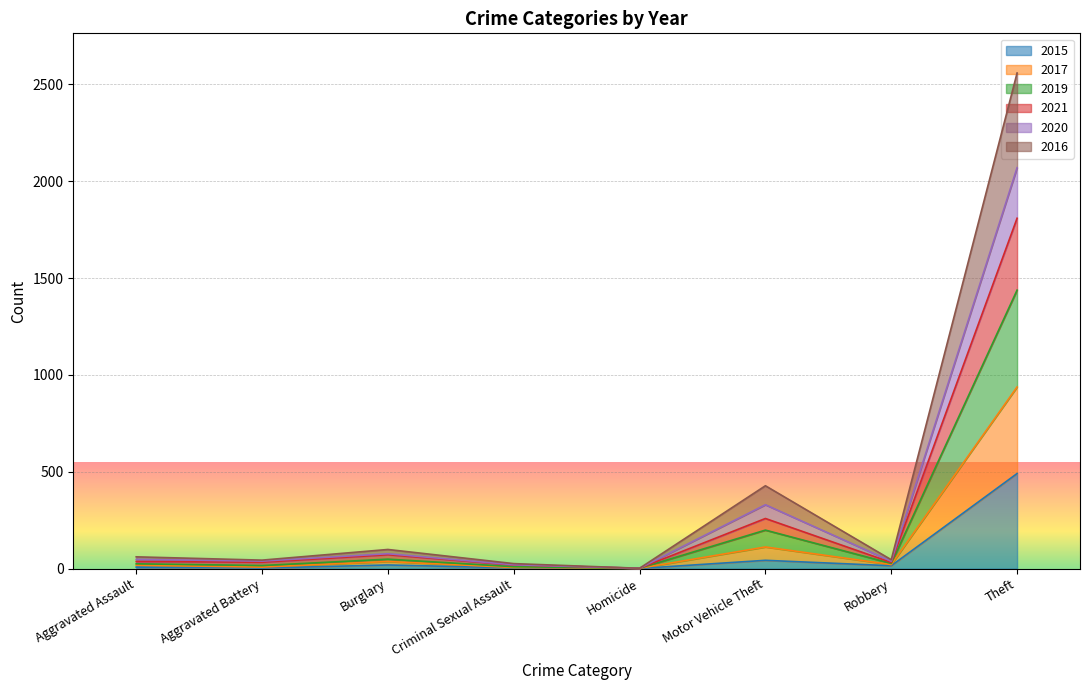

Where is the first local minimum for 2019?

Aggravated Battery